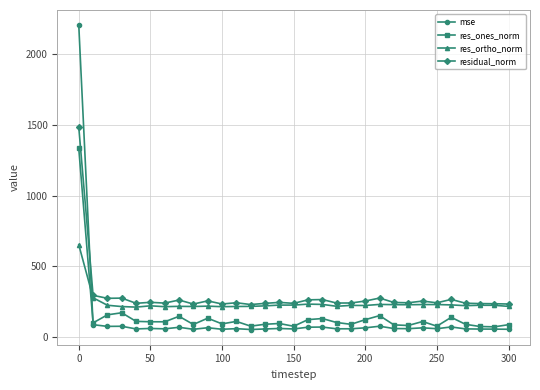

What is the value of the mse point at the 22nd from the left?

75.7